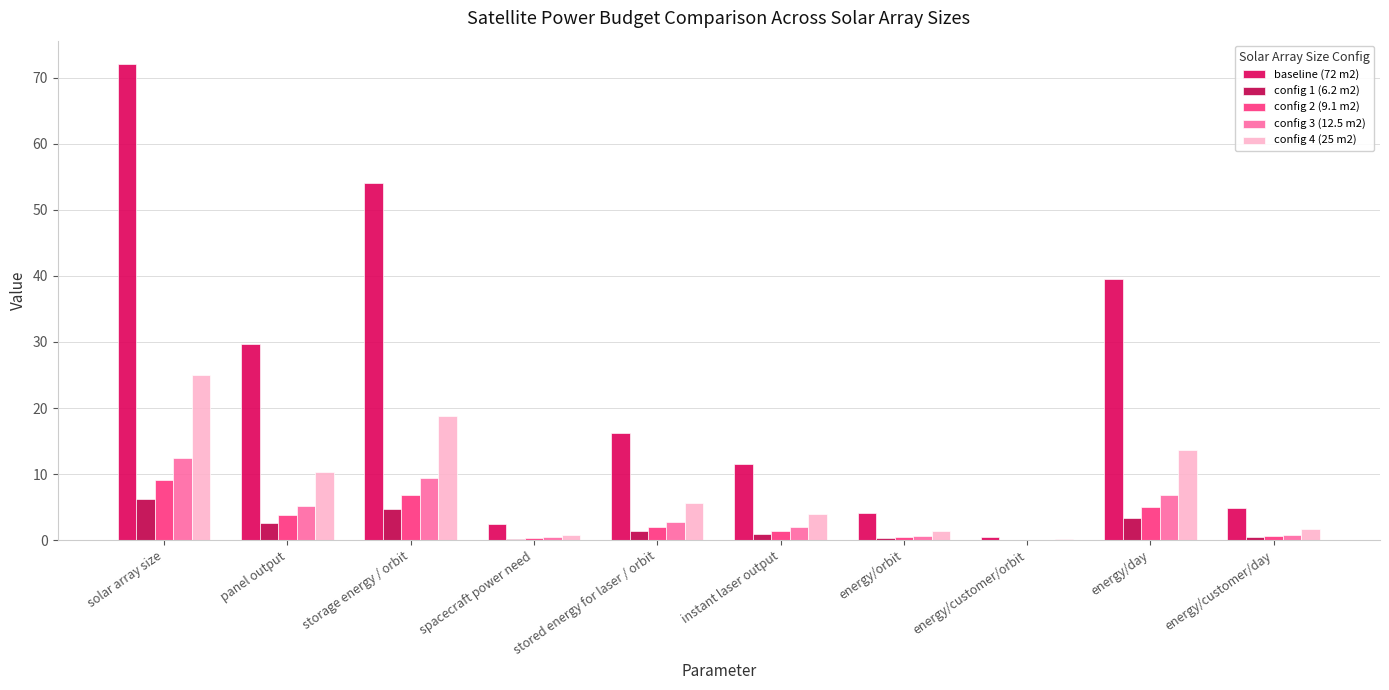

How many distinct data groups are displayed?

5